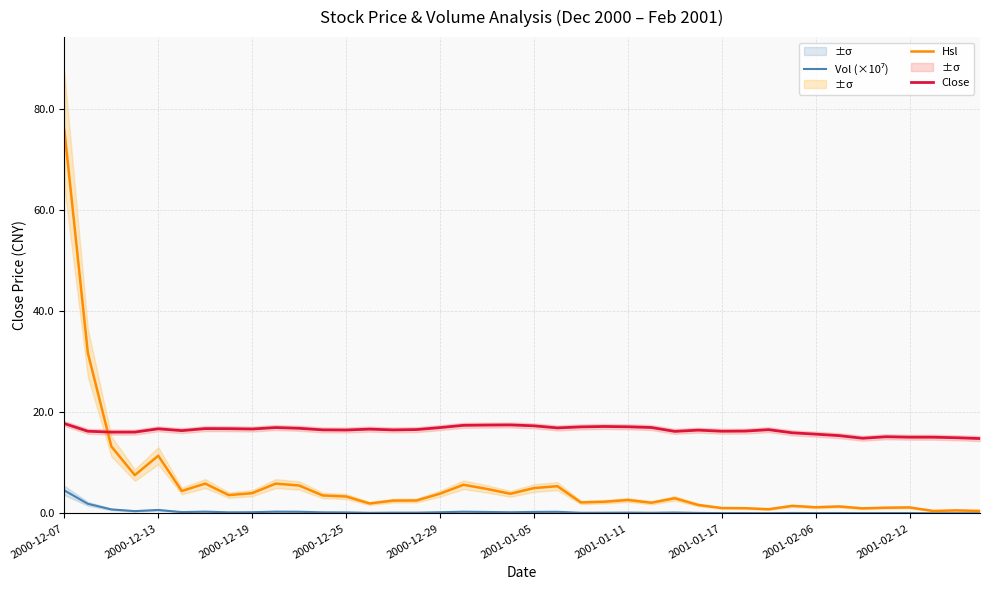

What are all the series names shown in the legend?

Vol (×10⁷), Hsl, Close